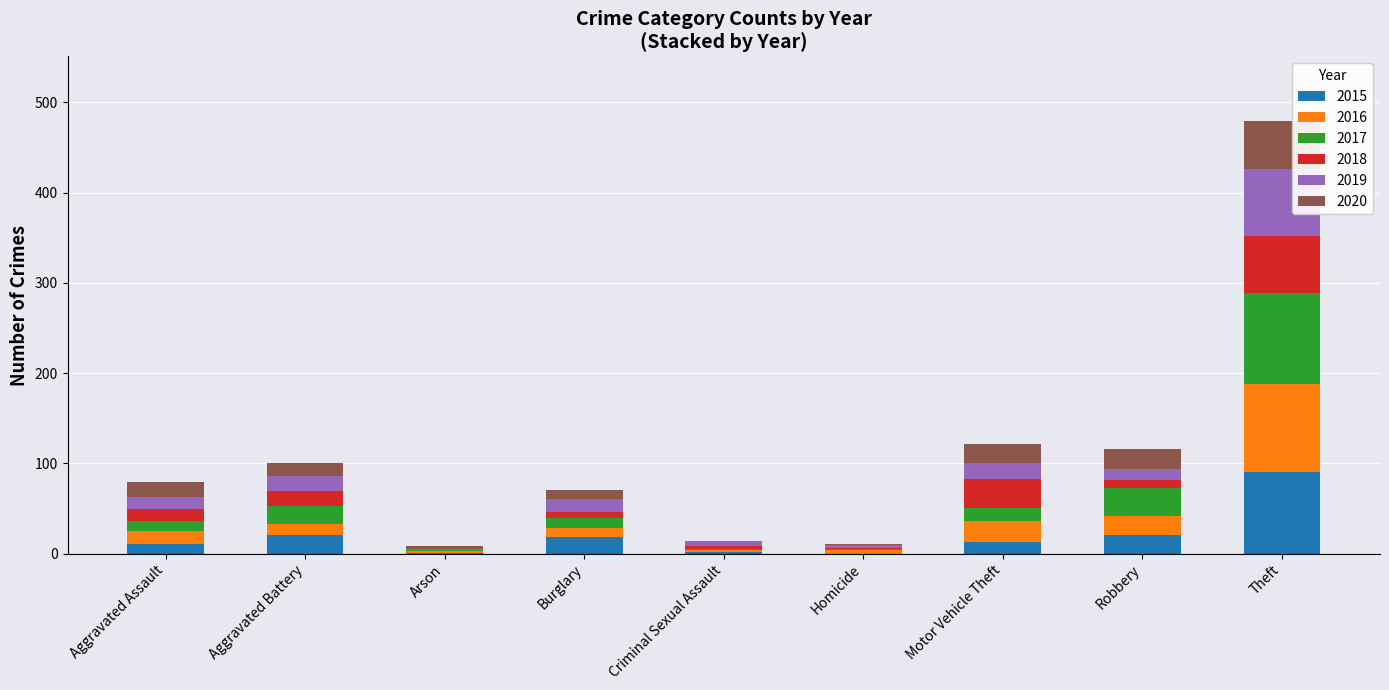

At which label does 2015 reach its peak?

Theft